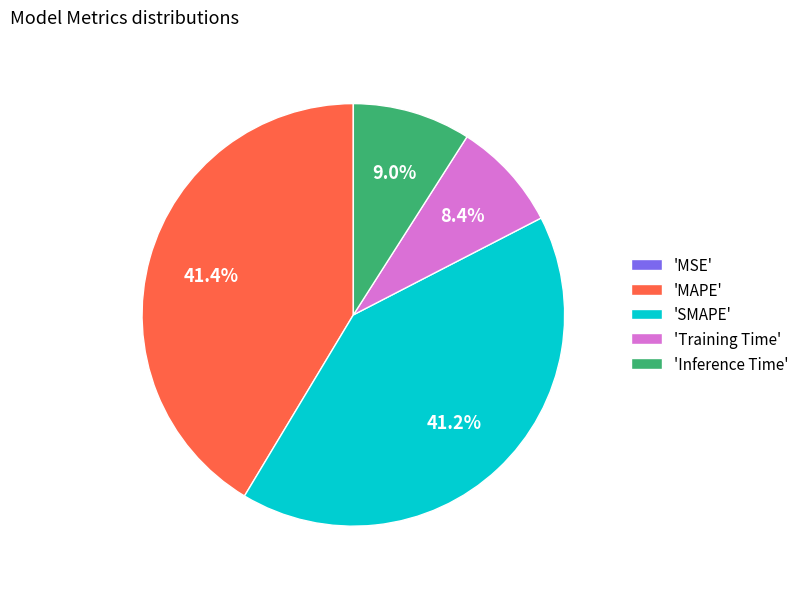

What percentage do 'Training Time' and 'MAPE' together represent?

49.8%